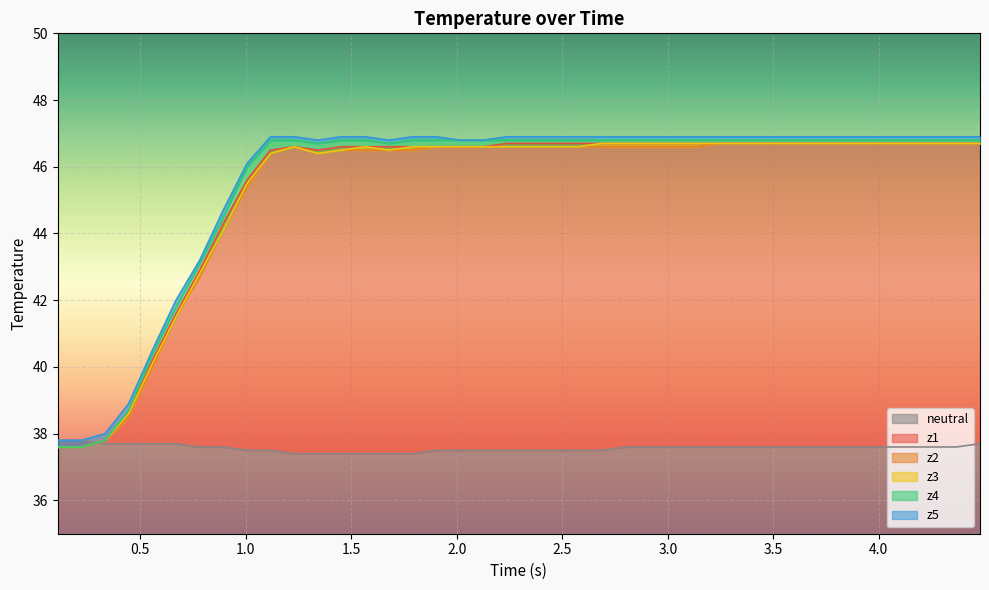

What is the minimum value for neutral?

37.4